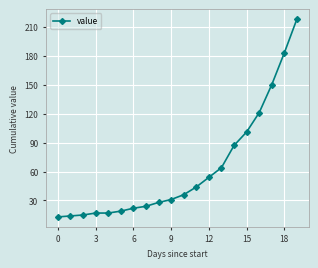

How many values are below 36?

10